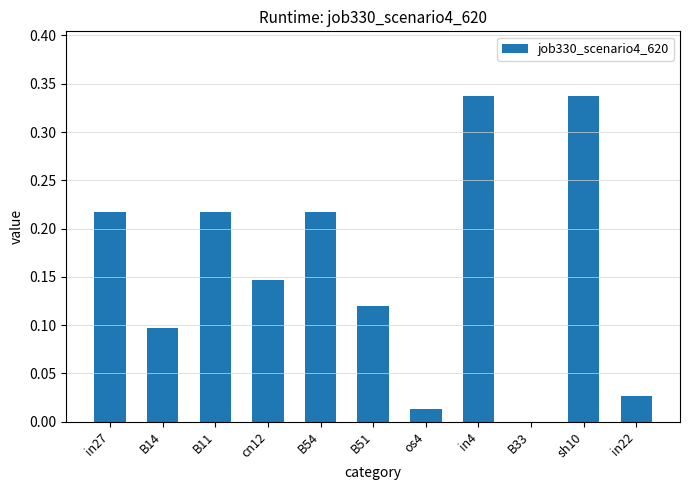

True or false: the data shows 0.6 at in4.

False